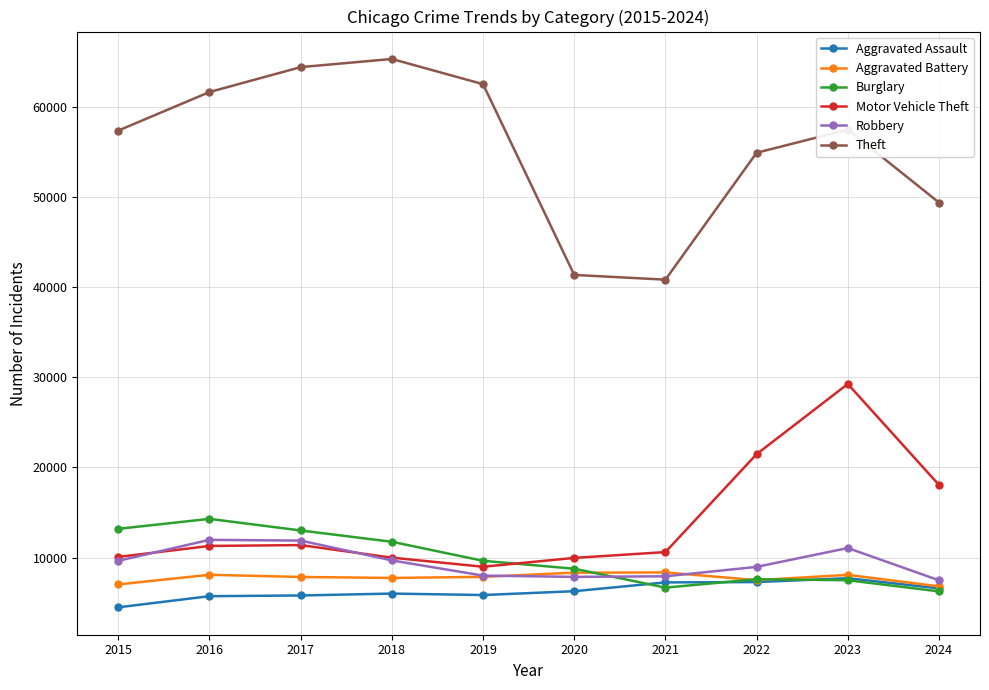

What is the highest value of the Motor Vehicle Theft series?

29250